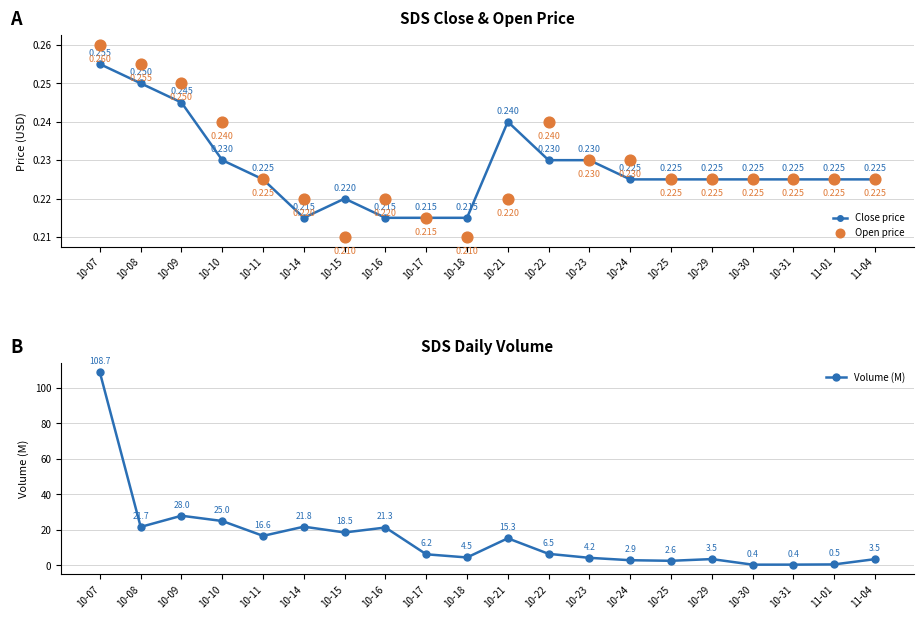

Which series has the widest spread of Y values?

Volume (M)